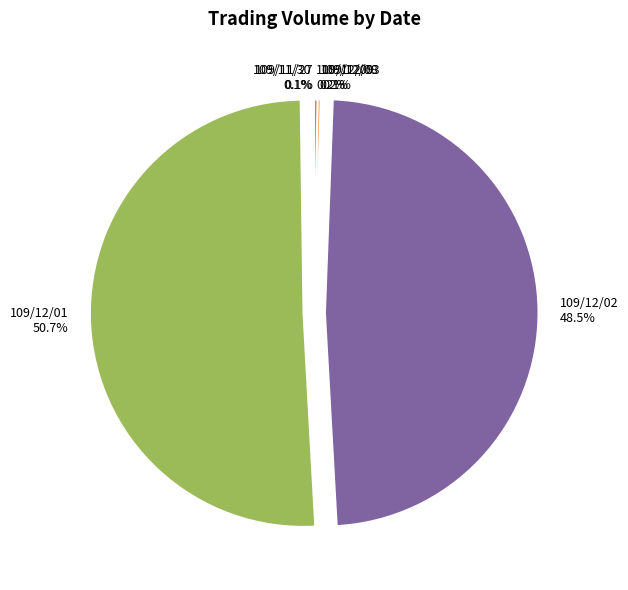

Which category has the biggest portion of the pie?

109/12/01